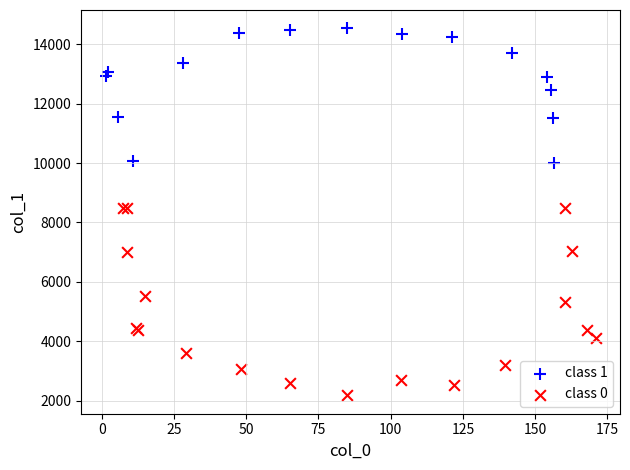

What are all the series names shown in the legend?

class 1, class 0